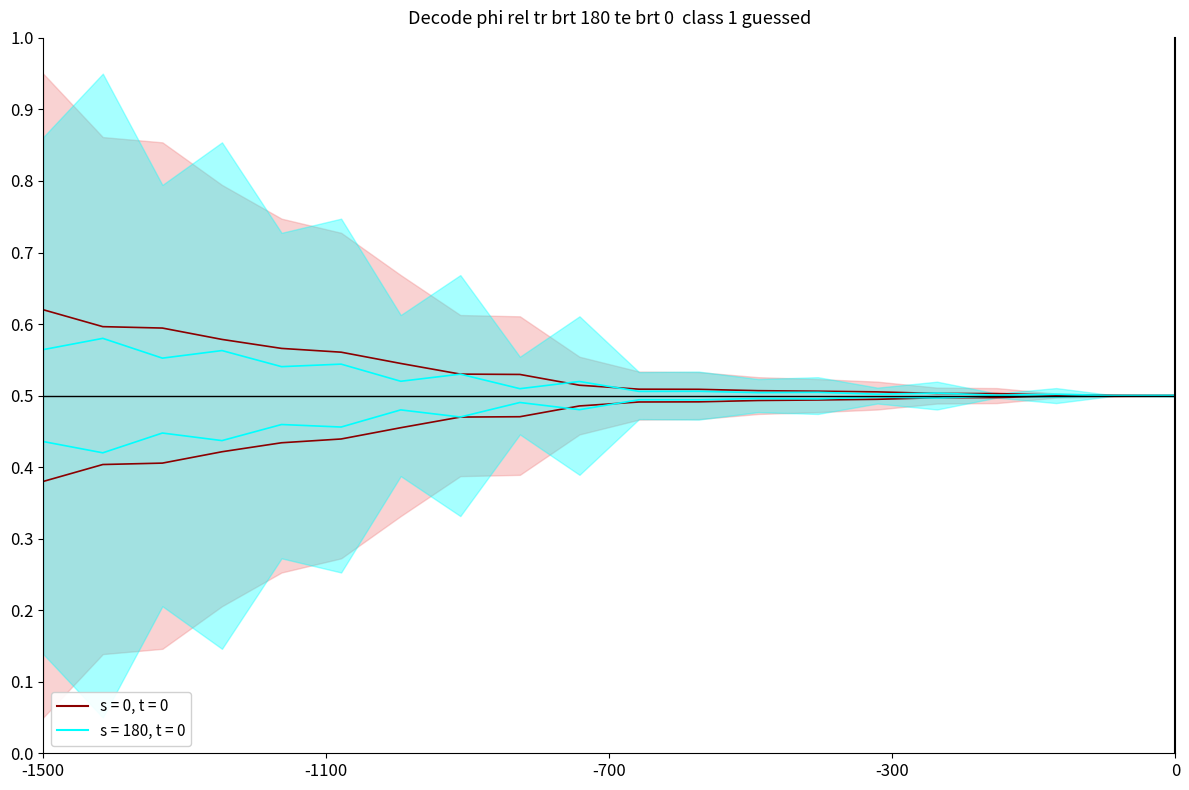

Reading left to right, what are all the values shown in this chart?

s = 0, t = 0: 0.6	0.6	0.6	0.6	0.6	0.6	0.5	0.5	0.5	0.5	0.5	0.5	0.5	0.5	0.5	0.5	0.5	0.5	0.5	0.5
s = 180, t = 0: 0.6	0.6	0.6	0.6	0.5	0.5	0.5	0.5	0.5	0.5	0.5	0.5	0.5	0.5	0.5	0.5	0.5	0.5	0.5	0.5